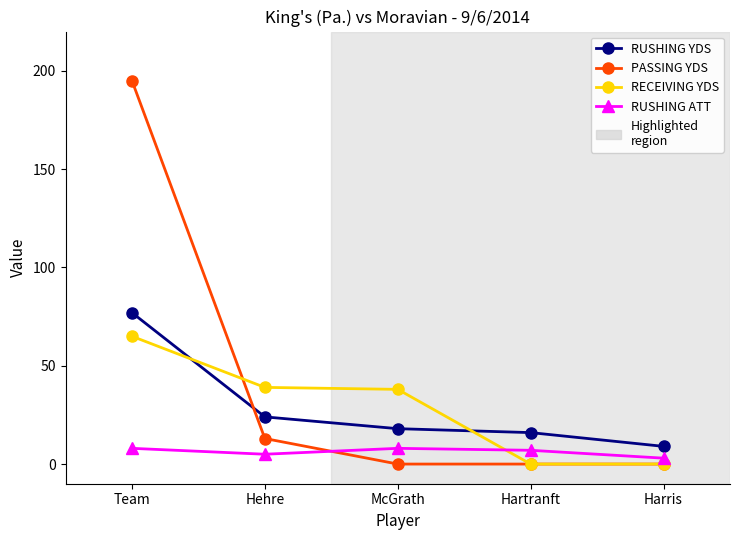

Between McGrath and Harris, which series saw the biggest shift?

RECEIVING YDS